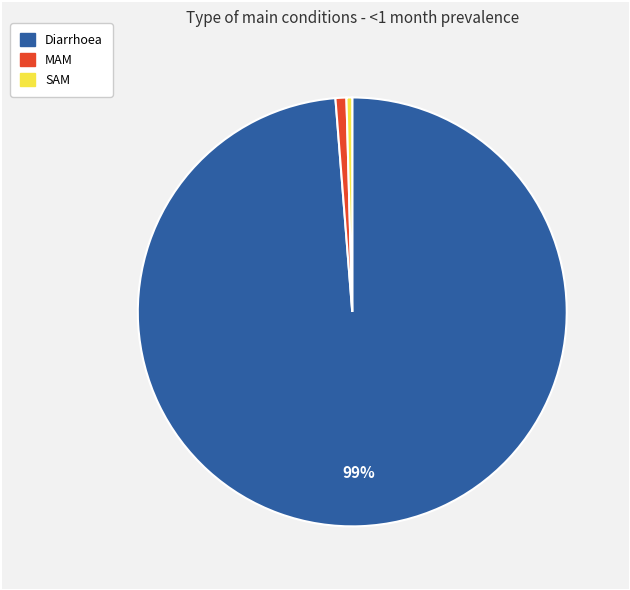

True or false: SAM accounts for 0% of the total.

True